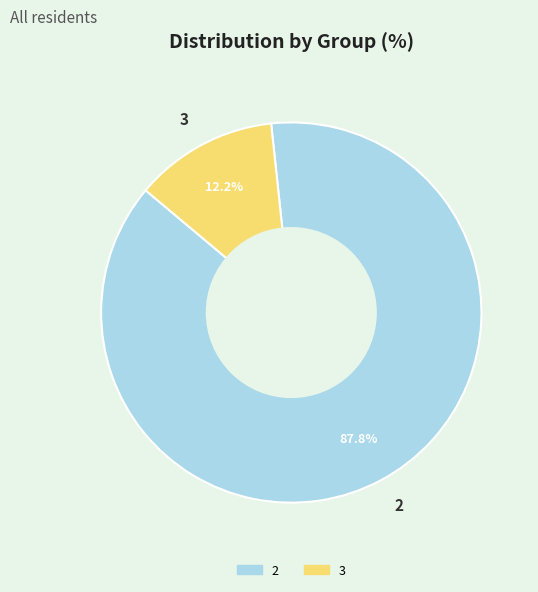

How many slices are in this pie chart?

2